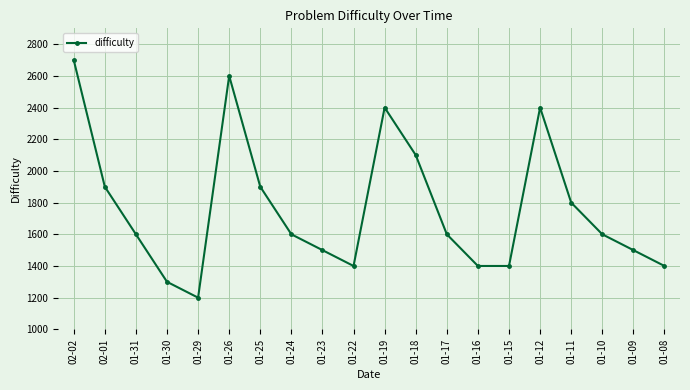

The chart shows a value of 2290 at 01-23. True or false?

False